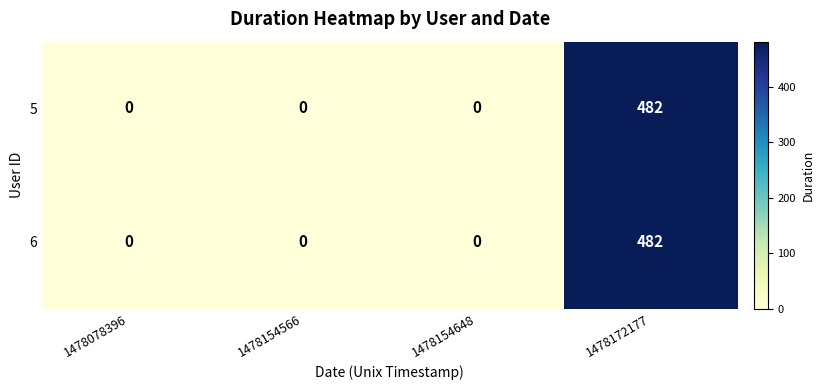

How many 6 values are between 0 and 482?

4